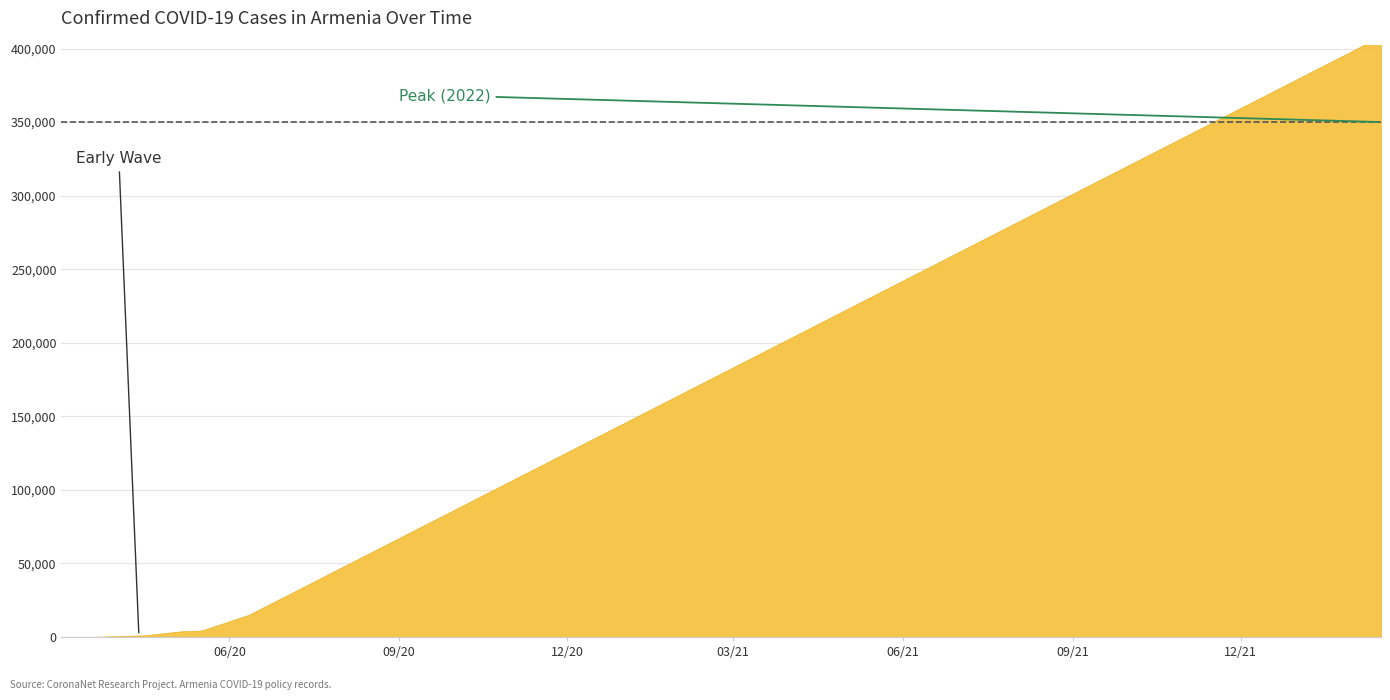

What is the ratio of the value at 2020-04-14 to the value at 2020-04-13?

1.0